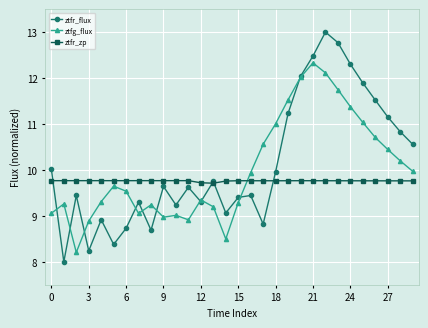

List the series in order of their overall mean, lowest first.

ztfr_zp, ztfg_flux, ztfr_flux